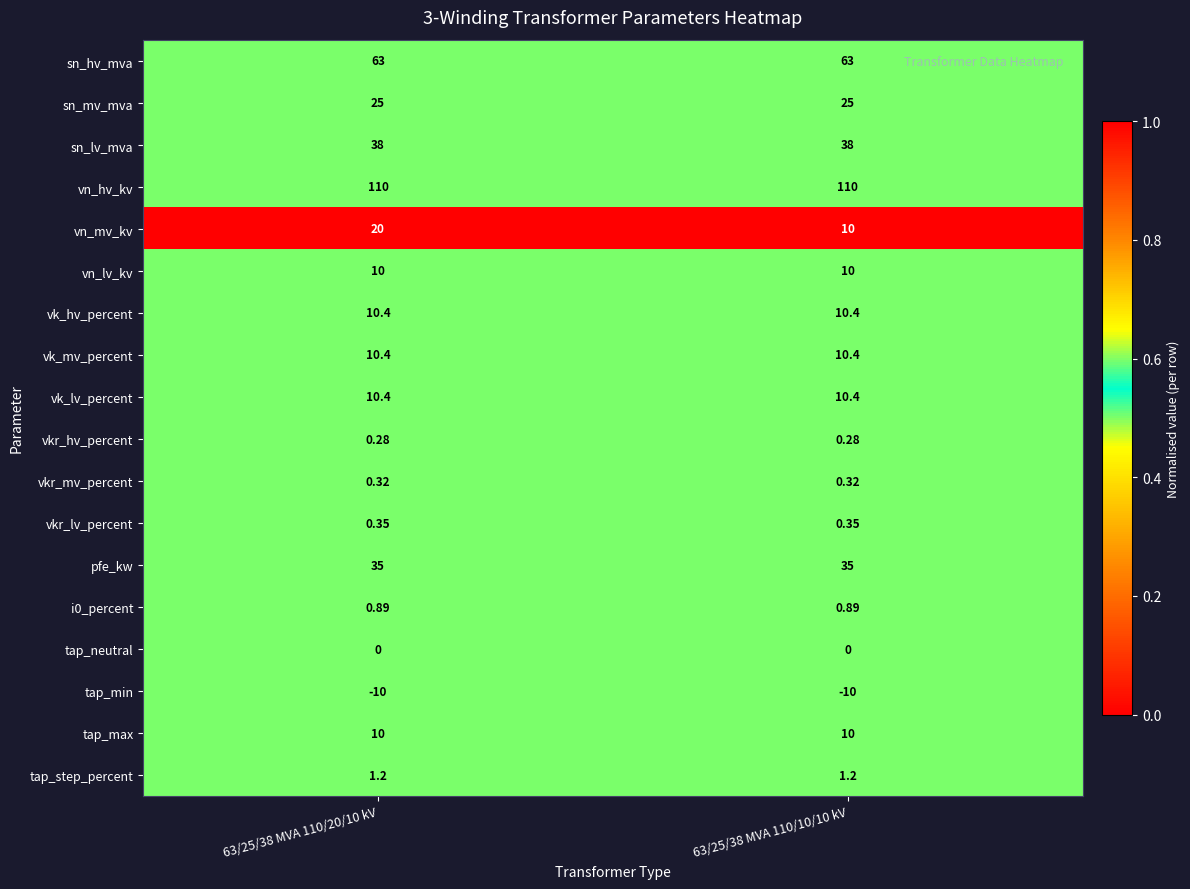

Is the value of sn_hv_mva at 63/25/38 MVA 110/10/10 kV greater than the value of vn_mv_kv at 63/25/38 MVA 110/10/10 kV?

Yes